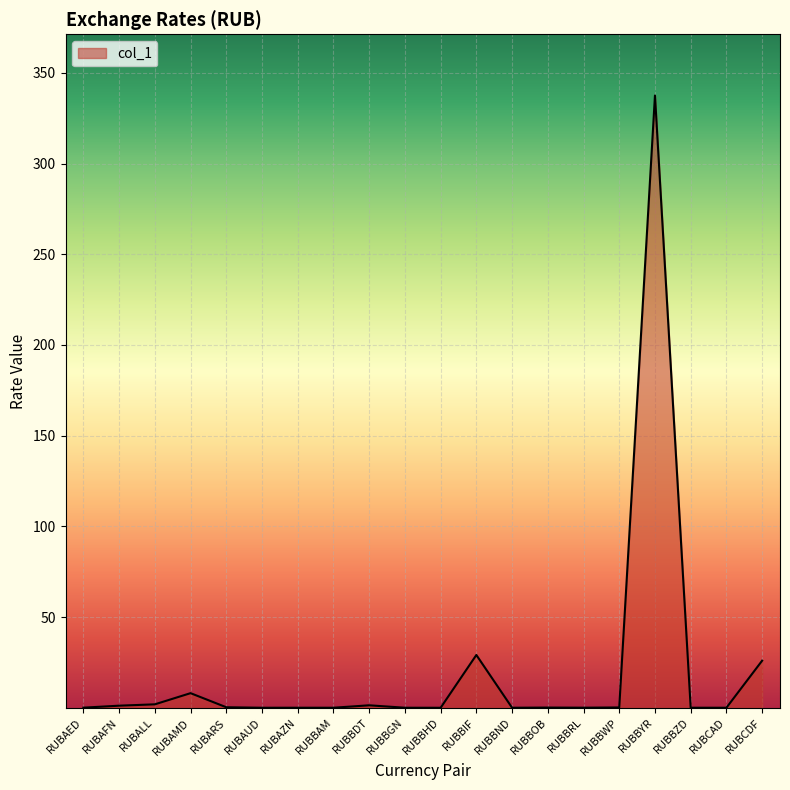

How many lines are shown in the chart?

1